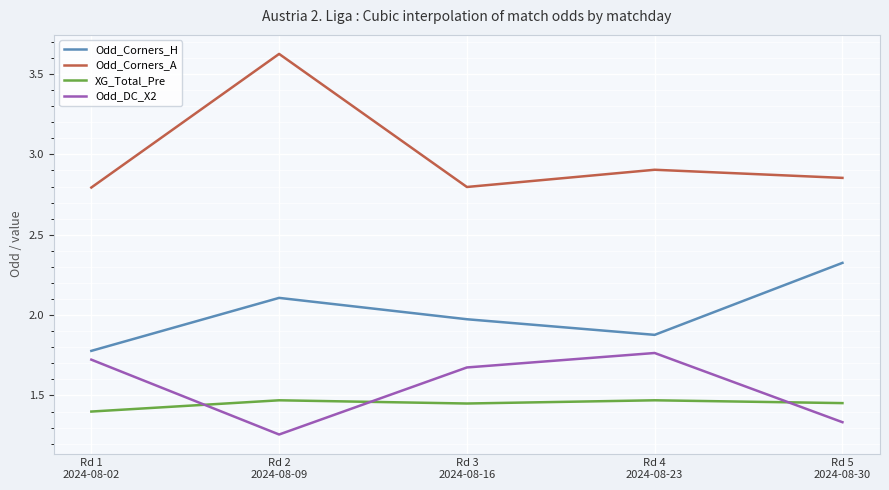

What is the highest value of the Odd_Corners_H series?

2.3